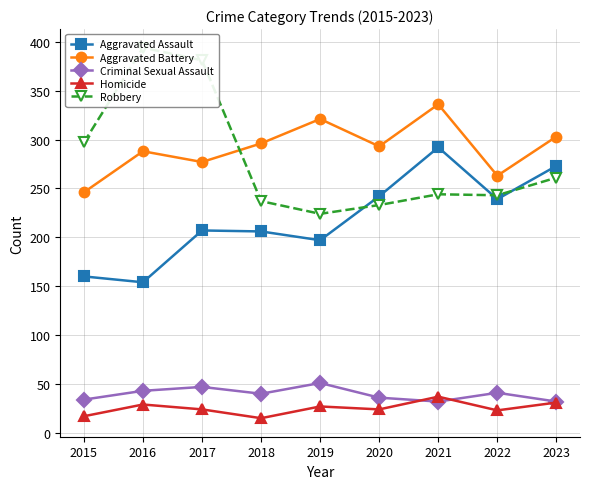

Reading right to left, extract all data points from this chart.

Aggravated Assault: 2023=273	2022=239	2021=292	2020=242	2019=197	2018=206	2017=207	2016=154	2015=160
Aggravated Battery: 2023=303	2022=263	2021=336	2020=293	2019=321	2018=296	2017=277	2016=288	2015=246
Criminal Sexual Assault: 2023=32	2022=41	2021=32	2020=36	2019=51	2018=40	2017=47	2016=43	2015=34
Homicide: 2023=31	2022=23	2021=37	2020=24	2019=27	2018=15	2017=24	2016=29	2015=17
Robbery: 2023=261	2022=243	2021=244	2020=233	2019=224	2018=237	2017=381	2016=394	2015=297